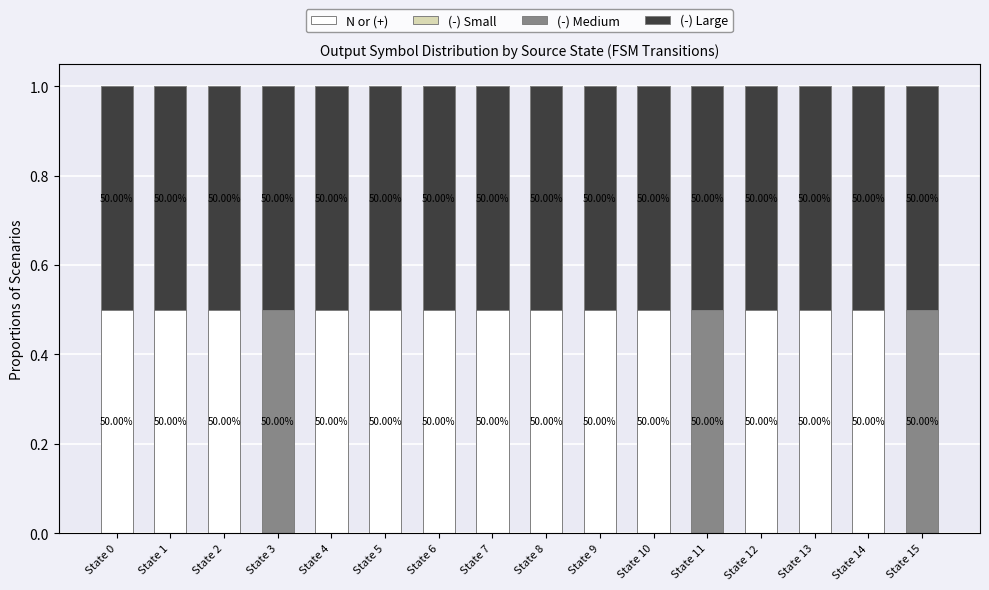

Are the bars grouped side by side (vs. stacked)?

No